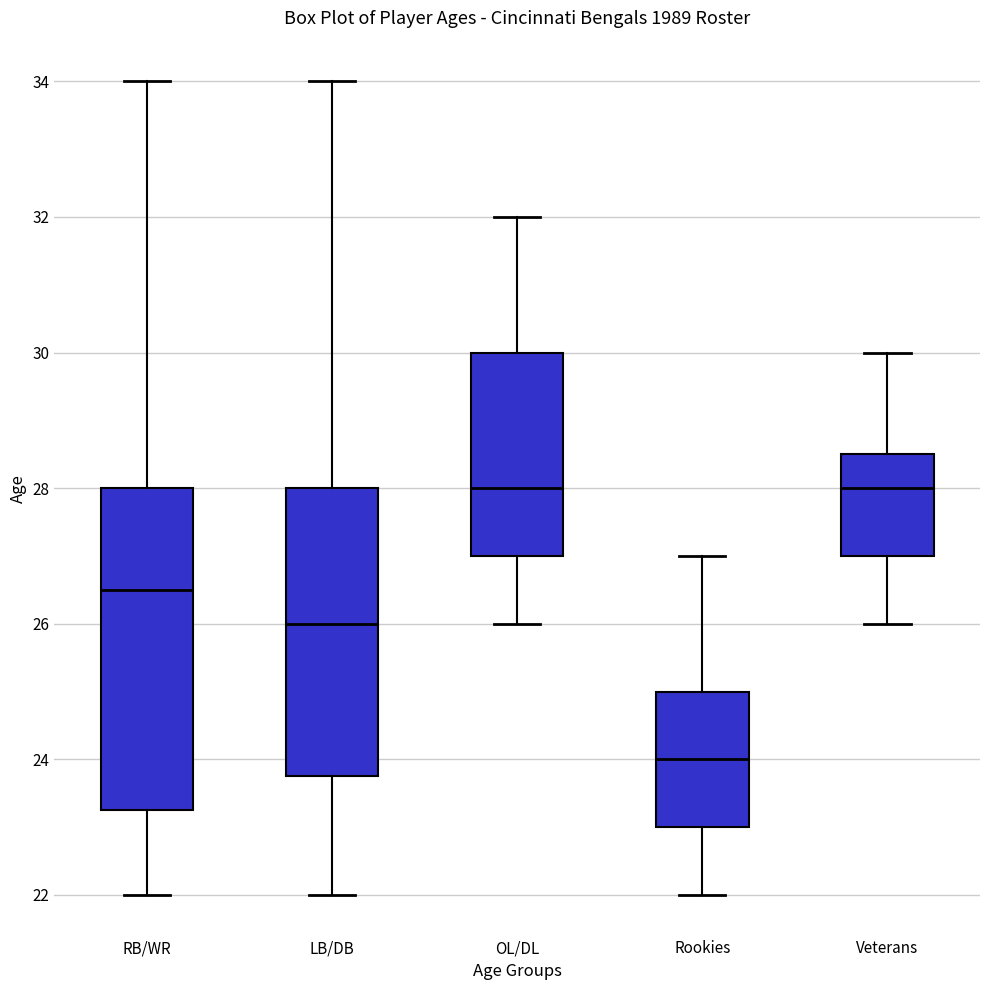

Reading left to right, transcribe this box plot: for each box, give where its median line is, the range the box spans, and where its two whiskers end, as read against the y-axis. The values are not printed on the chart, so give them approximately, as read against the axis.

RB/WR: median 26.6, box 23.2 to 28.0, whiskers 22.0 to 34.0
LB/DB: median 26.0, box 23.8 to 28.0, whiskers 22.0 to 34.0
OL/DL: median 28.0, box 27.0 to 30.0, whiskers 26.0 to 32.0
Rookies: median 24.0, box 23.0 to 25.0, whiskers 22.0 to 27.0
Veterans: median 28.0, box 27.0 to 28.6, whiskers 26.0 to 30.0